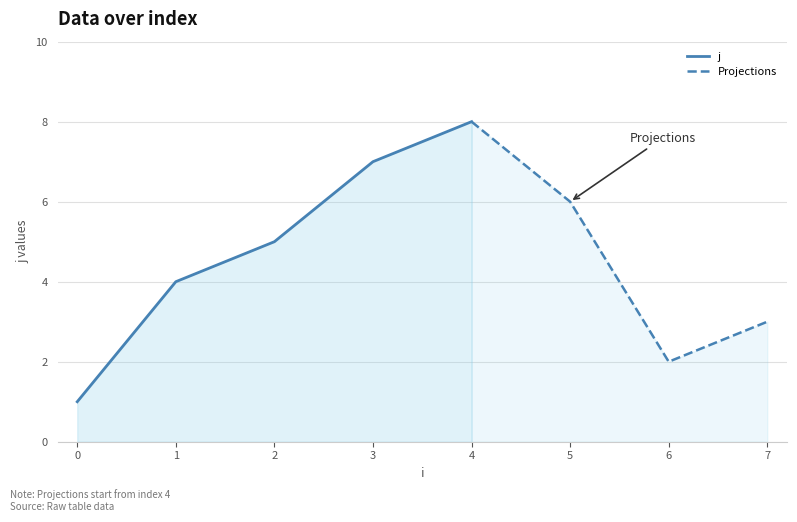

What is the maximum value for j?

8